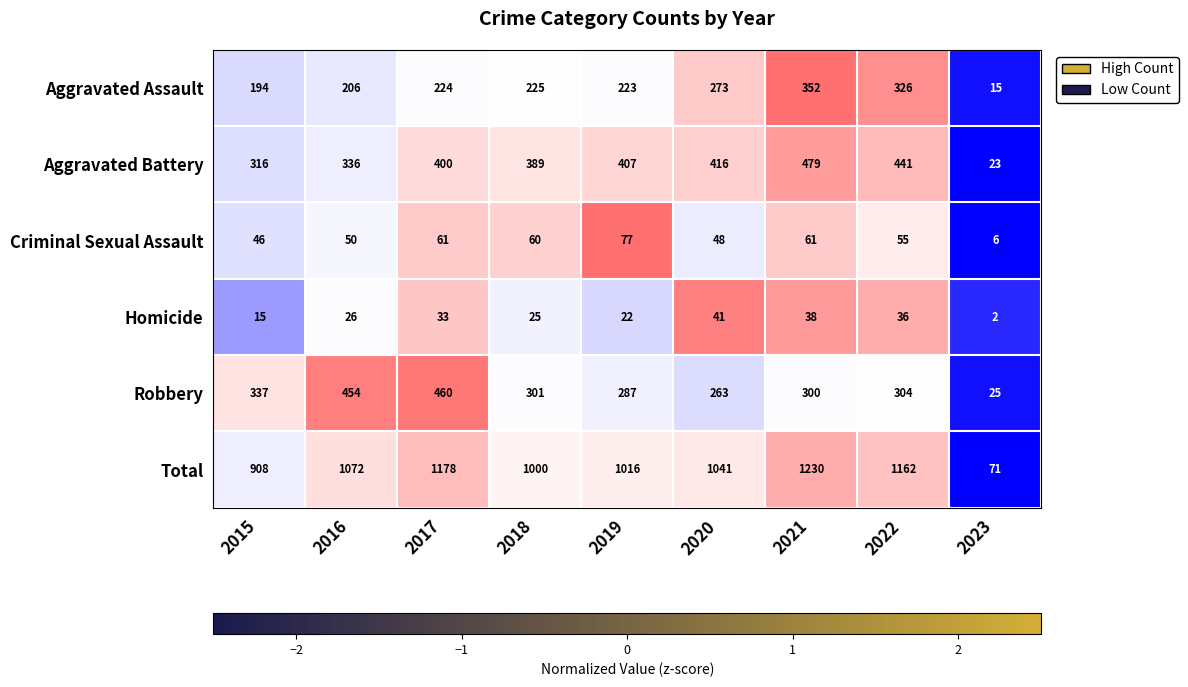

The Robbery series shows 304 at 2022. True or false?

True